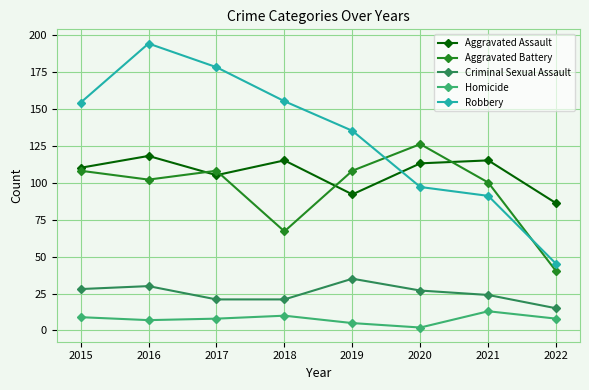

Rank the series by their maximum value, from highest to lowest.

Robbery, Aggravated Battery, Aggravated Assault, Criminal Sexual Assault, Homicide